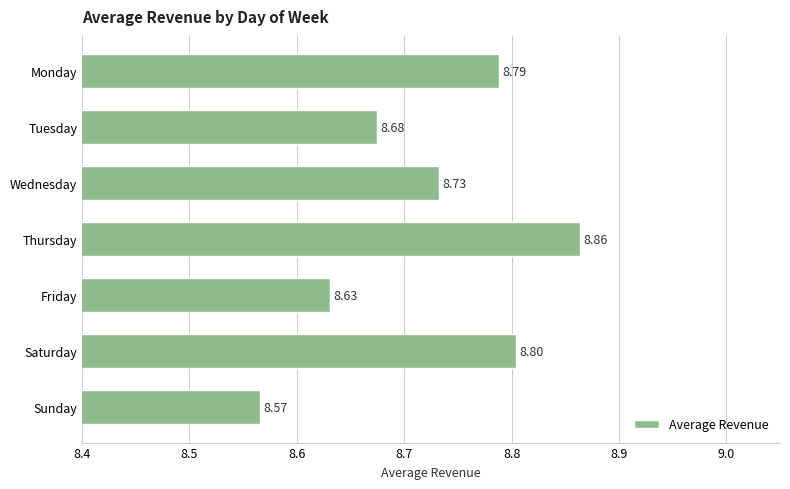

Which label corresponds to the largest value in the chart?

Thursday